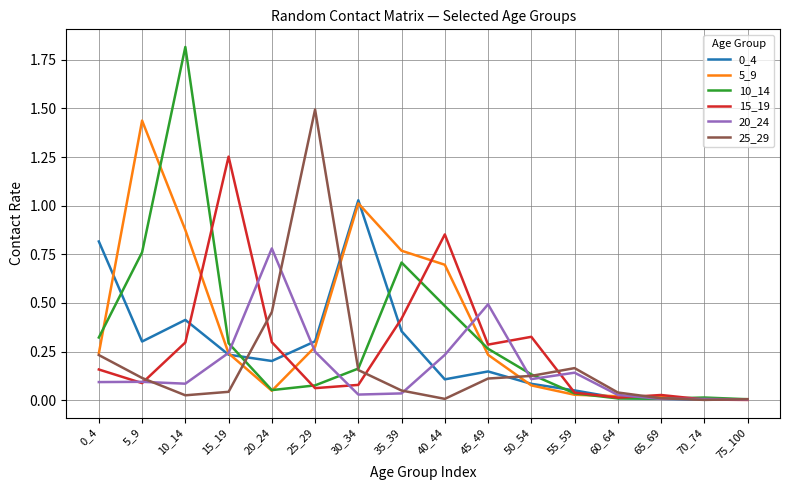

Which category has the highest value in the 20_24 series?

20_24